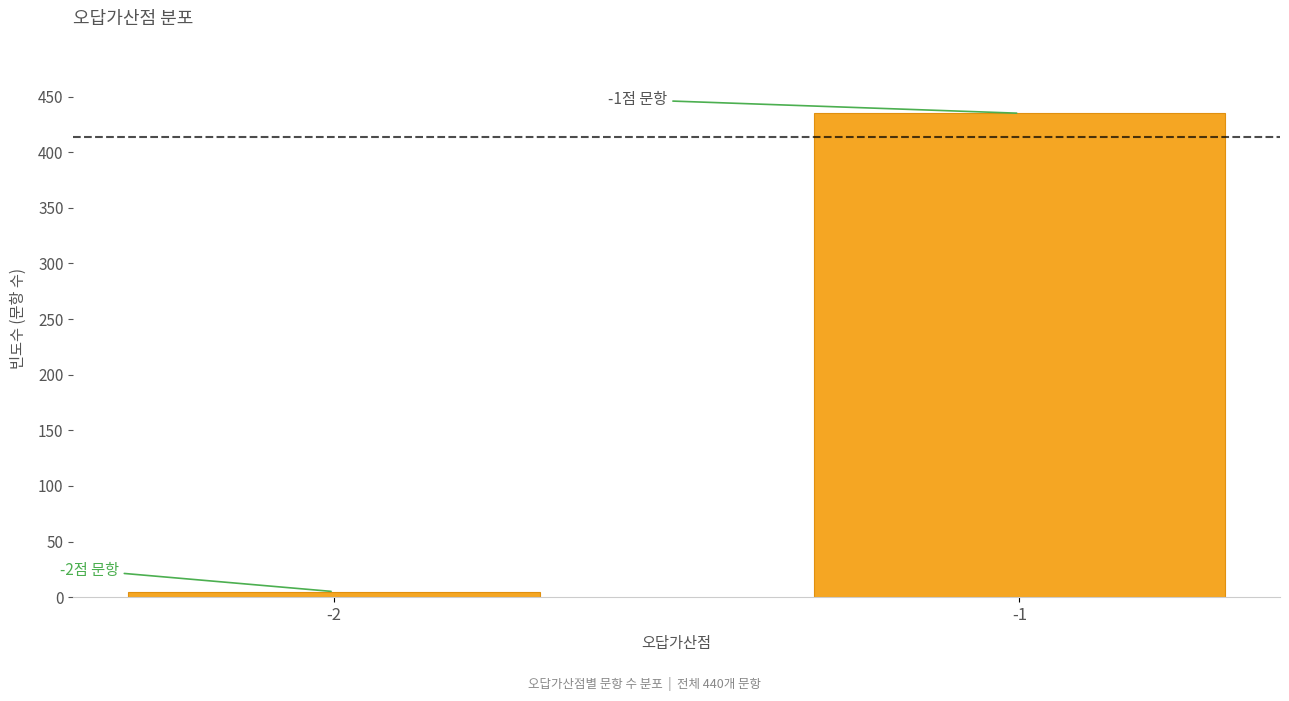

Reading left to right, transcribe all the data shown in this chart.

-2=5	-1=435